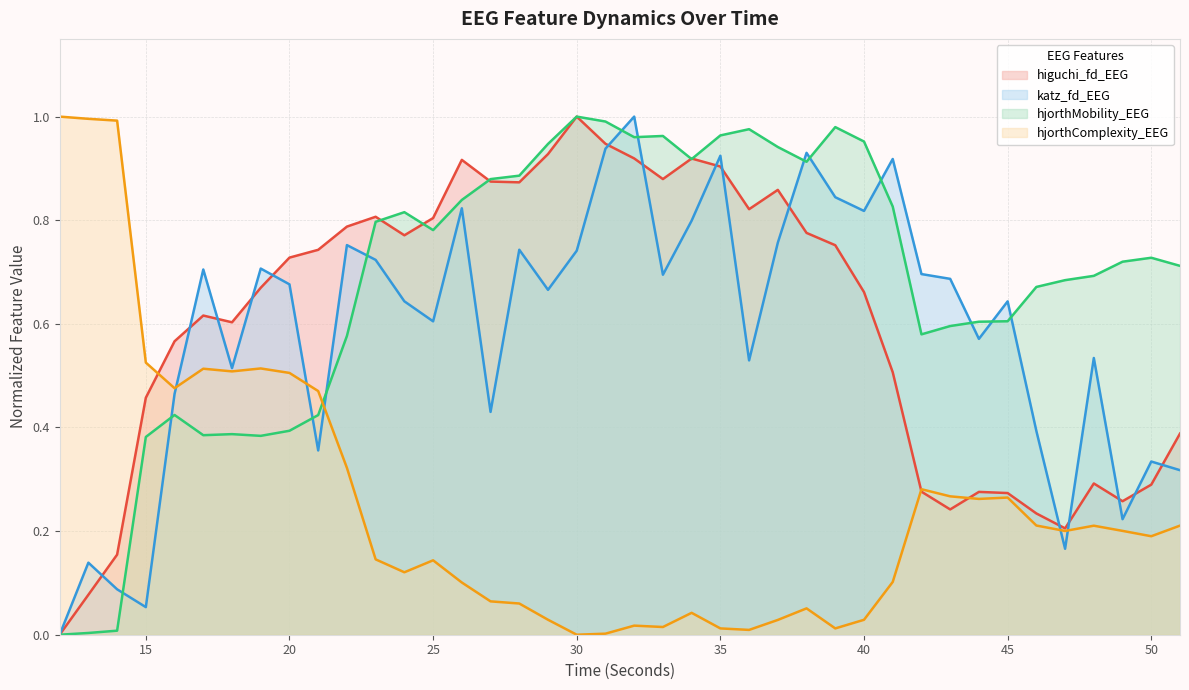

True or false: hjorthComplexity_EEG has a value of 0.0 at 32.

True